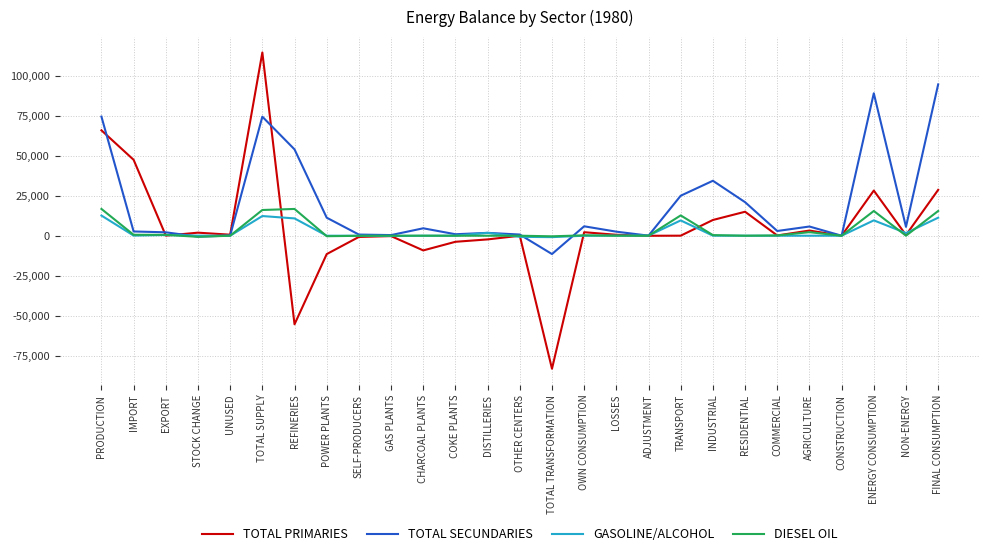

What is the minimum value shown in the chart?

-83105.5